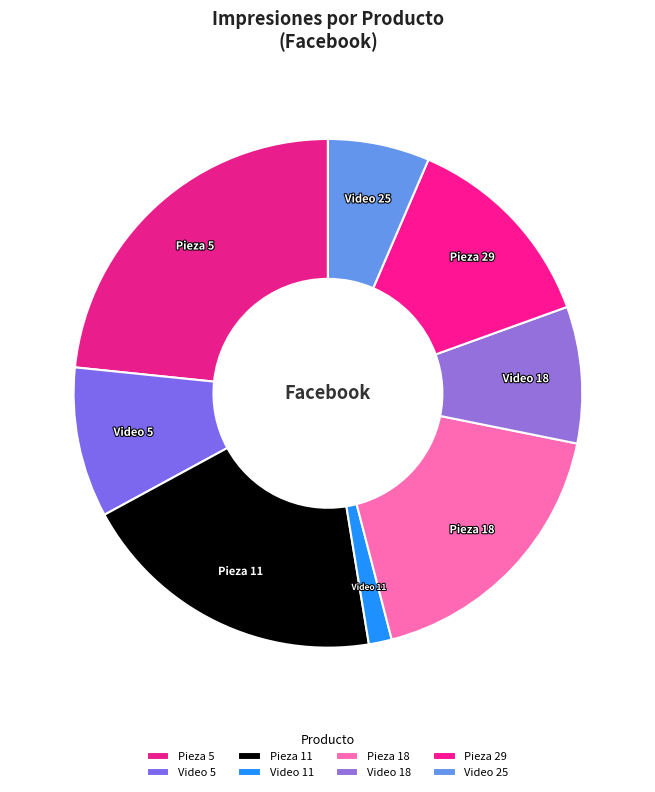

How many segments does this pie chart have?

8